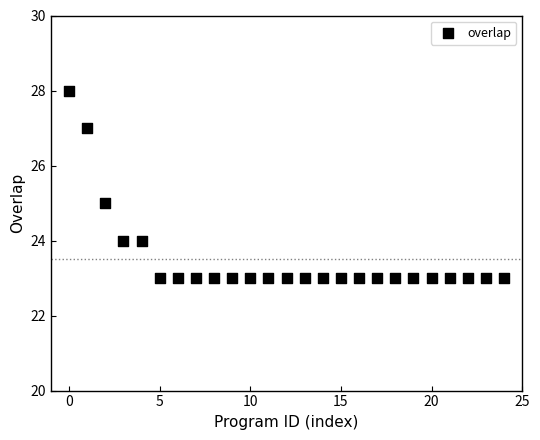

What is the range of Y values (max minus min)?

5